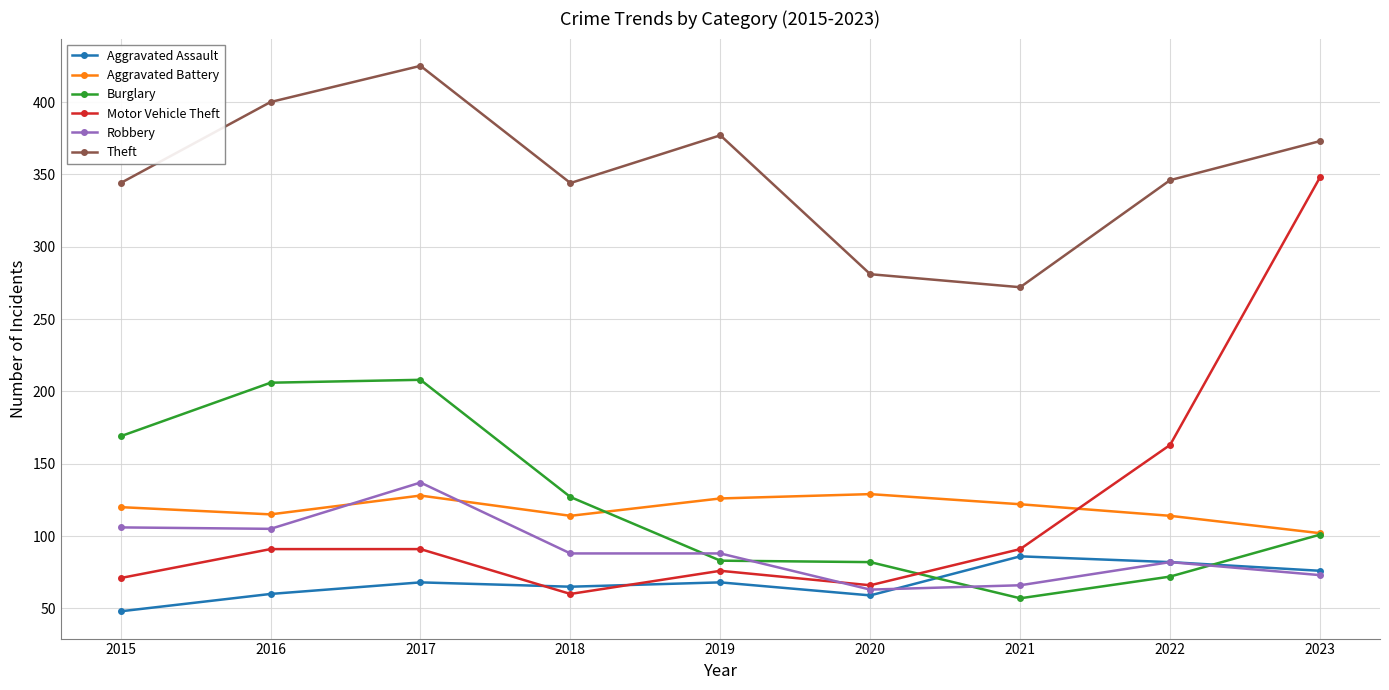

What is the difference between the maximum and second lowest values in the Aggravated Assault series?

27